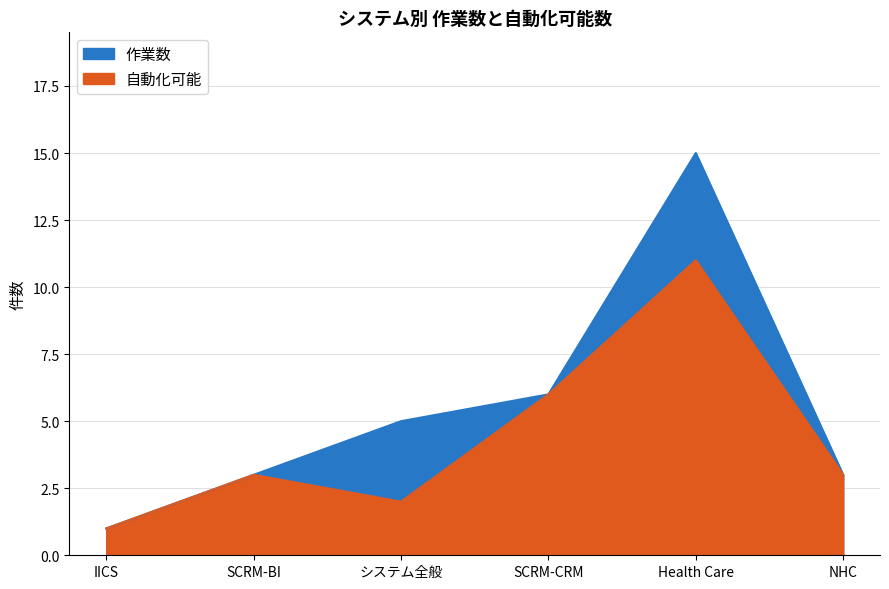

How many data points in 自動化可能 are less than 3?

2